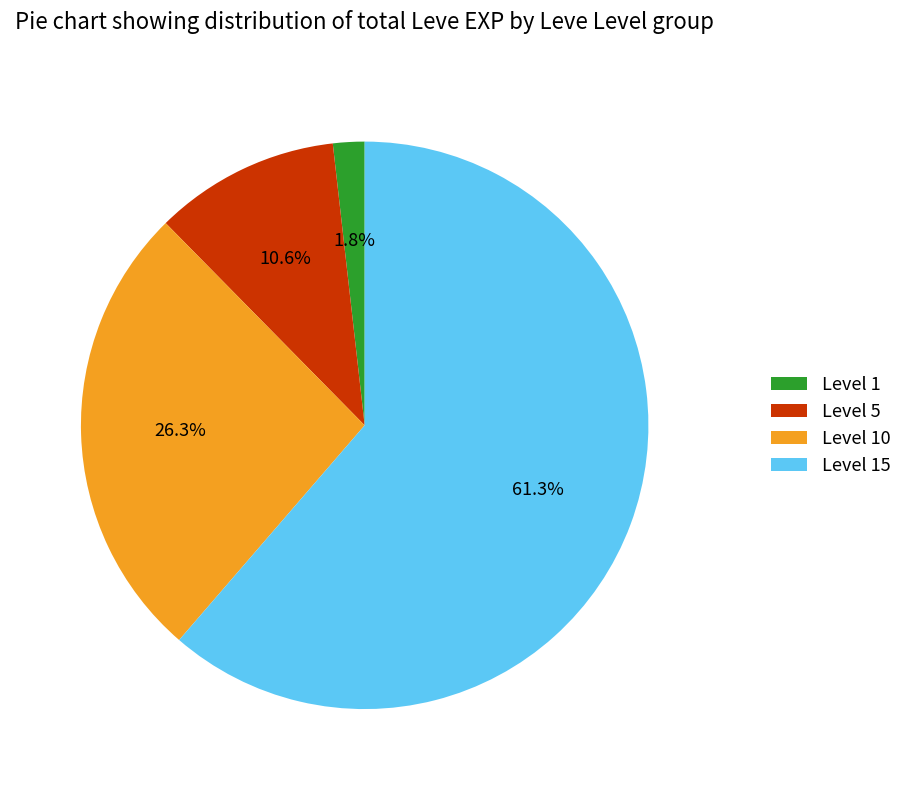

Rank the categories by value from highest to lowest.

Level 15, Level 10, Level 5, Level 1